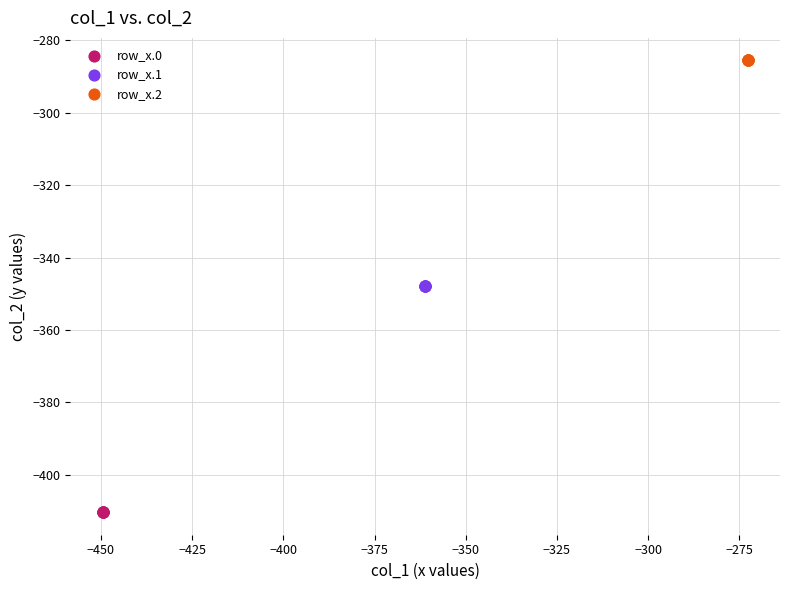

Which series reaches the minimum Y coordinate?

row_x.0